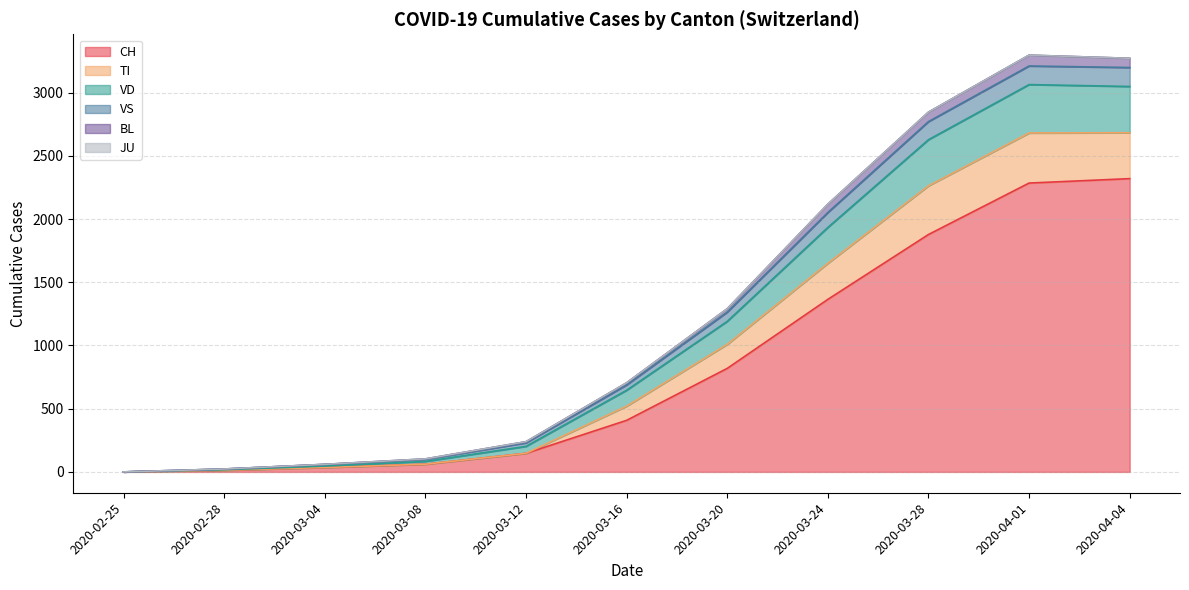

What position from the right is 2020-03-28?

3